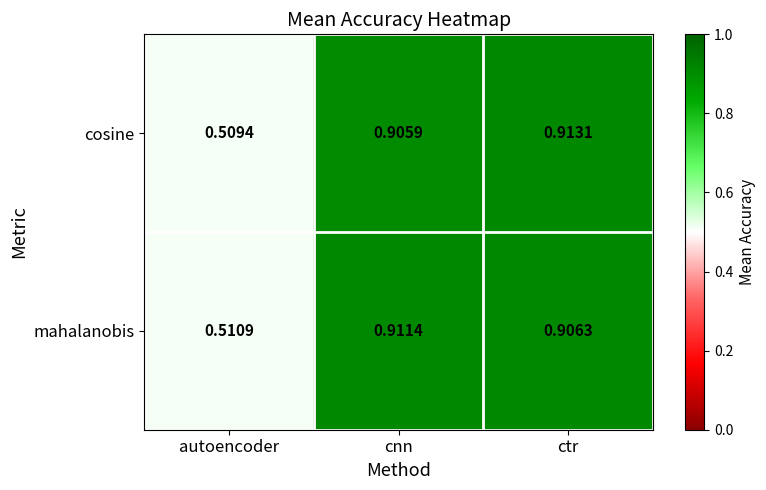

List the series in order of their peak value, highest first.

cosine, mahalanobis